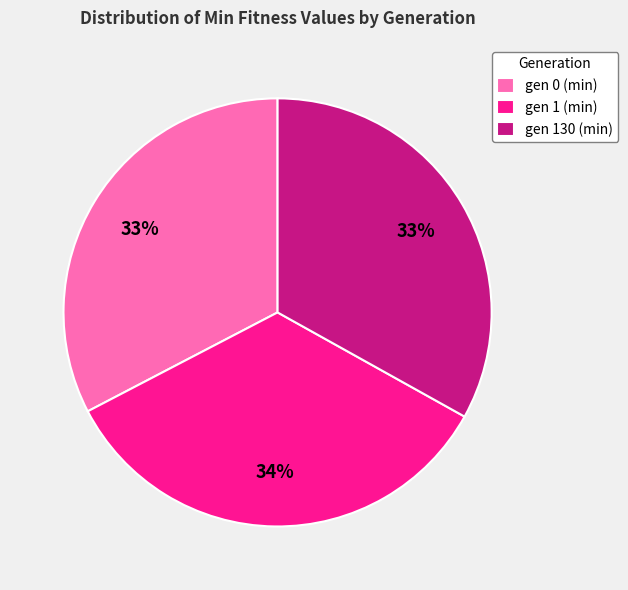

How many slices are in this pie chart?

3